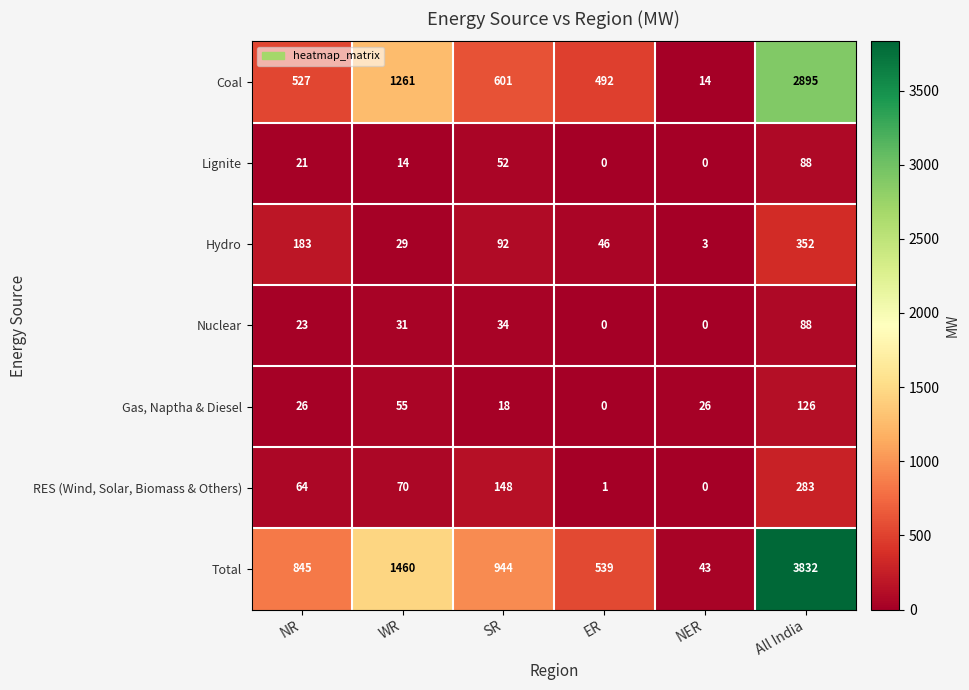

How many categories are shown in the chart?

6